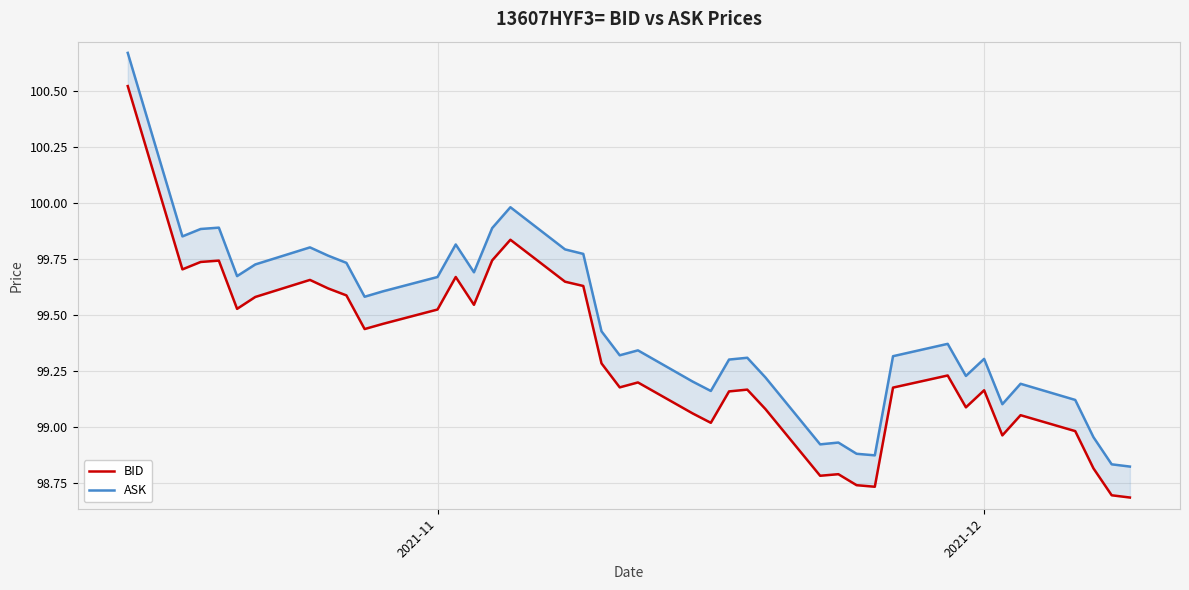

Is the value of BID at 14 greater than the value of ASK at 33?

Yes